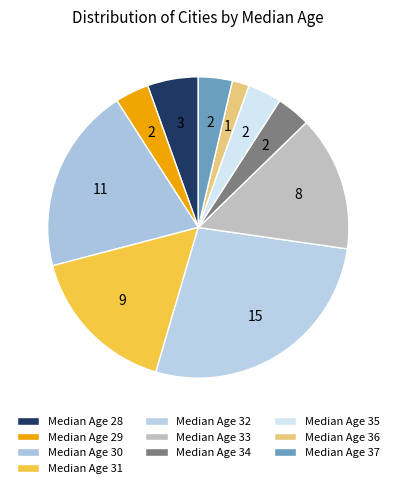

Count the number of slices in the pie.

10